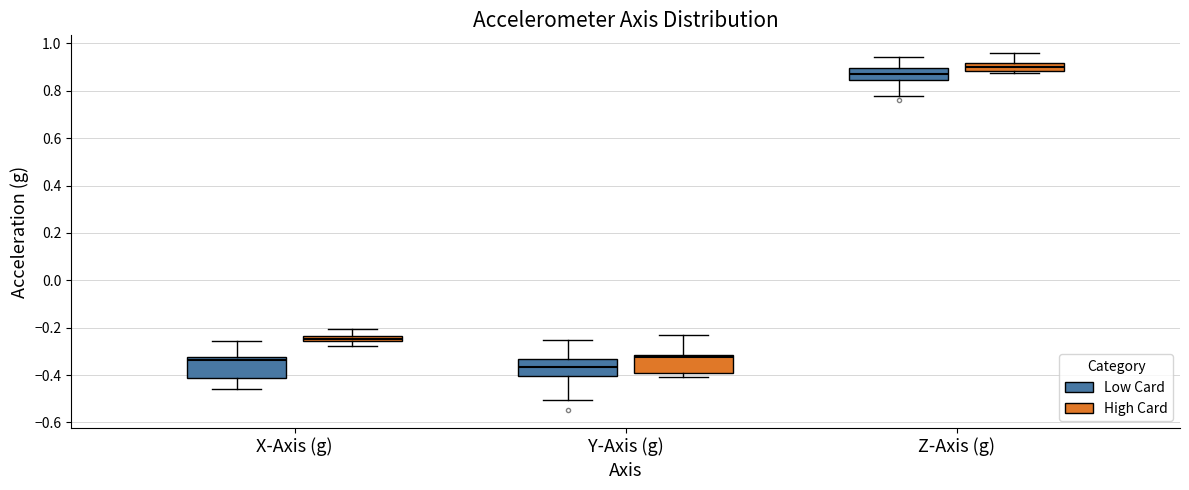

Where is the upper edge of the box for Z-Axis (g) (High Card) on the y-axis? The values are not printed on the chart, so give them approximately, as read against the axis.

0.92